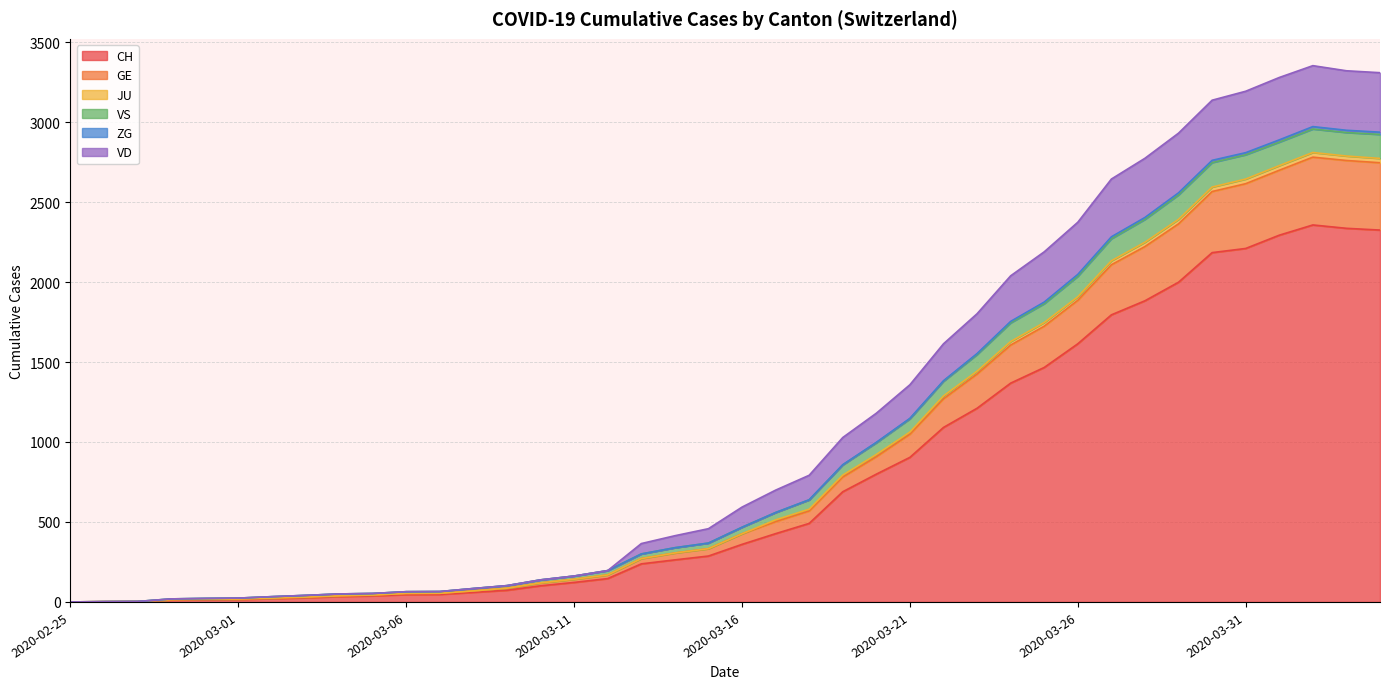

True or false: JU and CH cross at least once.

False